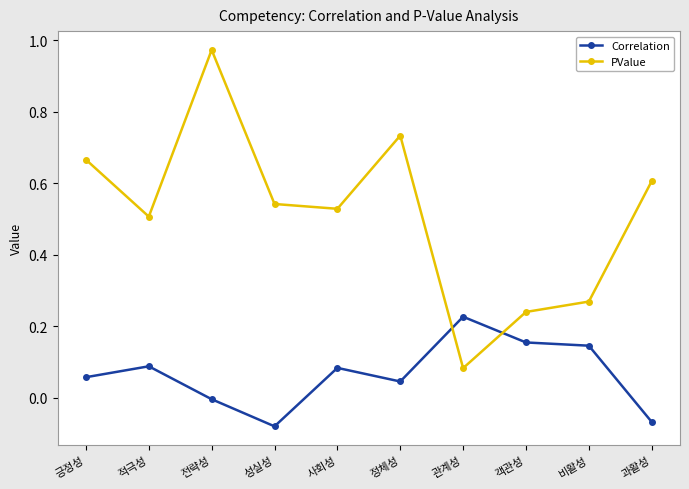

At which category is the sum across all series the highest?

전략성